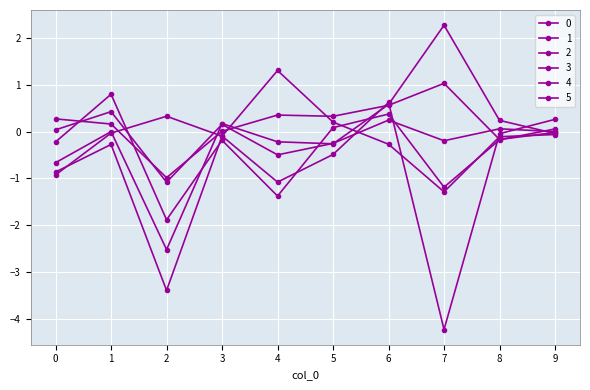

How many negative values does the 4 series have?

7